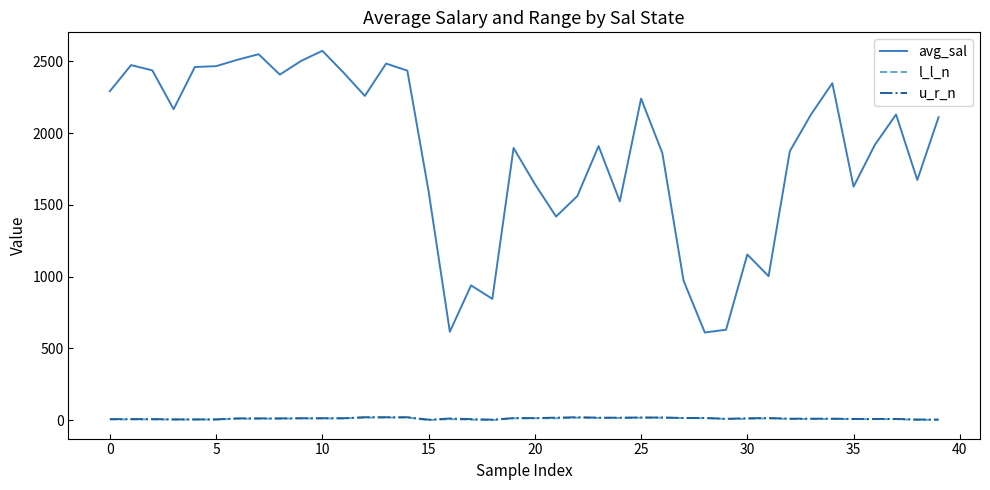

True or false: avg_sal and l_l_n cross at least once.

False